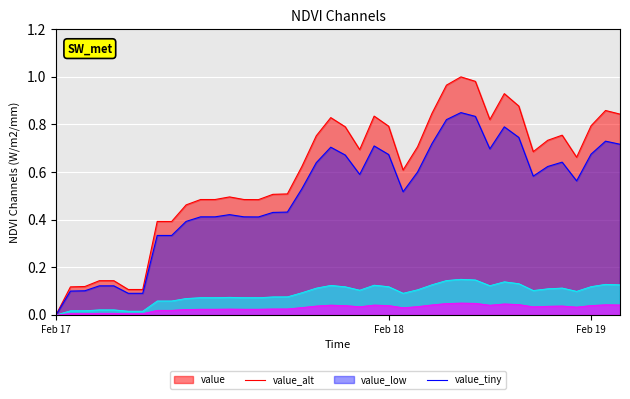

The value_low series shows 0.1 at 28. True or false?

True